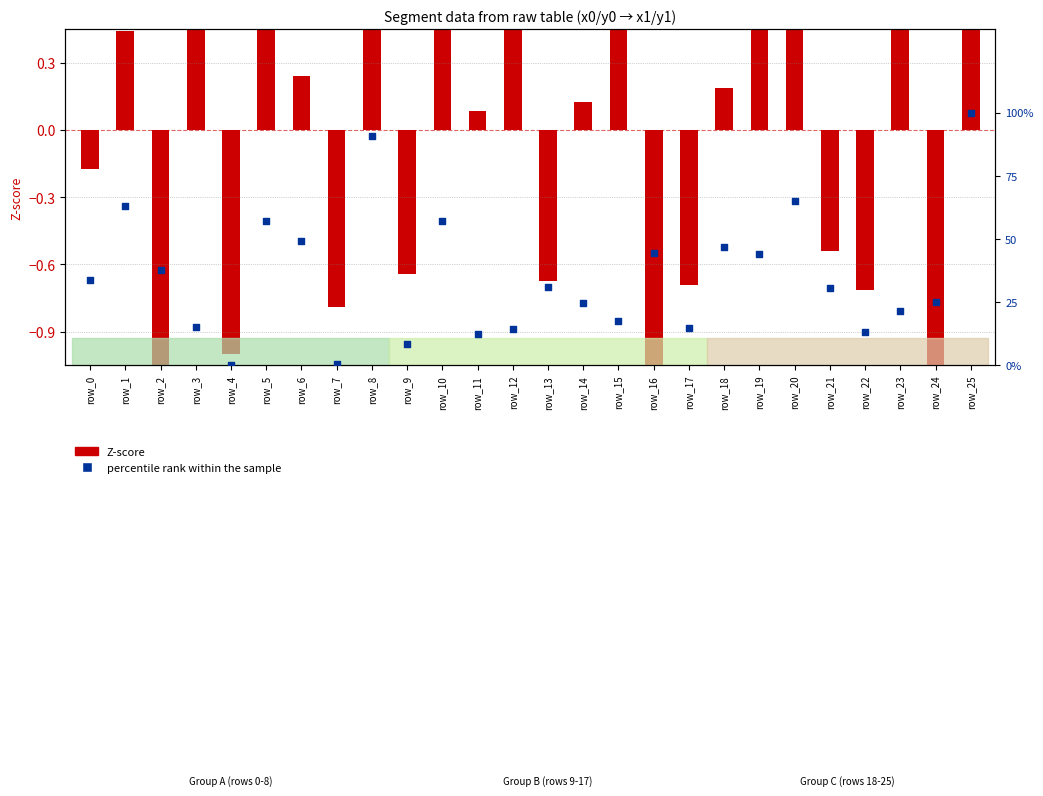

Which series has the largest total across all categories?

percentile rank within the sample